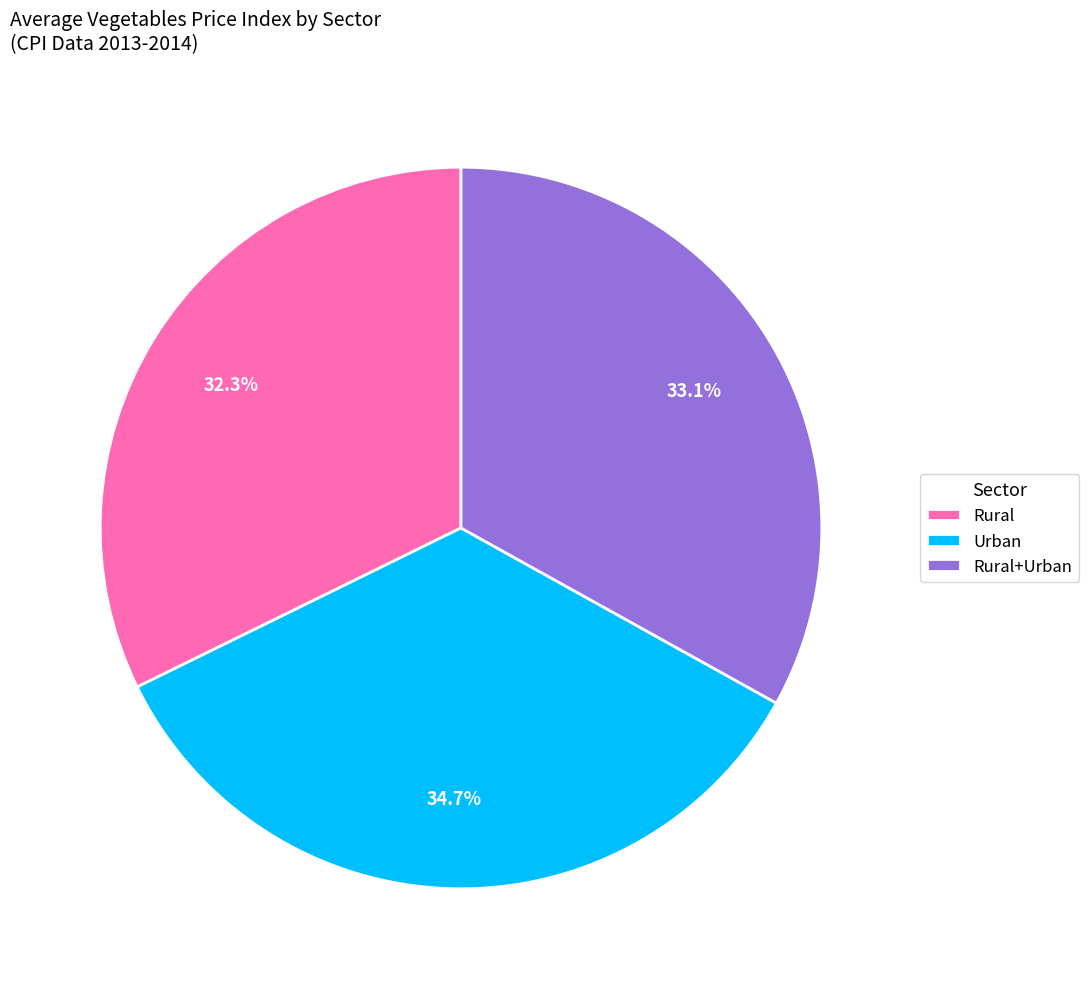

To the nearest percent, what is the difference between the Rural and Rural+Urban slice percentages?

1%